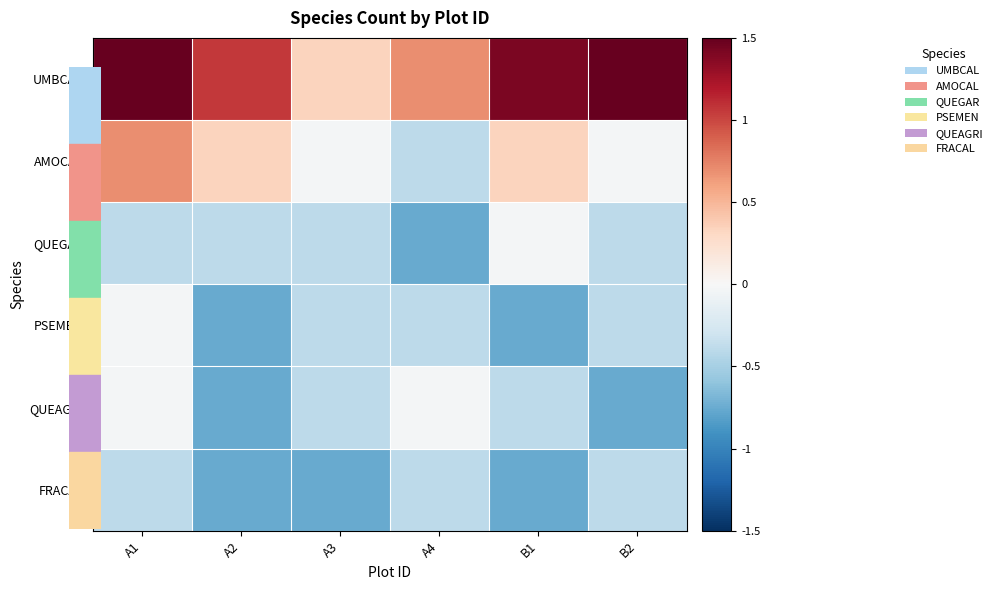

Rank the series at A2 from lowest to highest value.

PSEMEN, QUEAGRI, FRACAL, QUEGAR, AMOCAL, UMBCAL